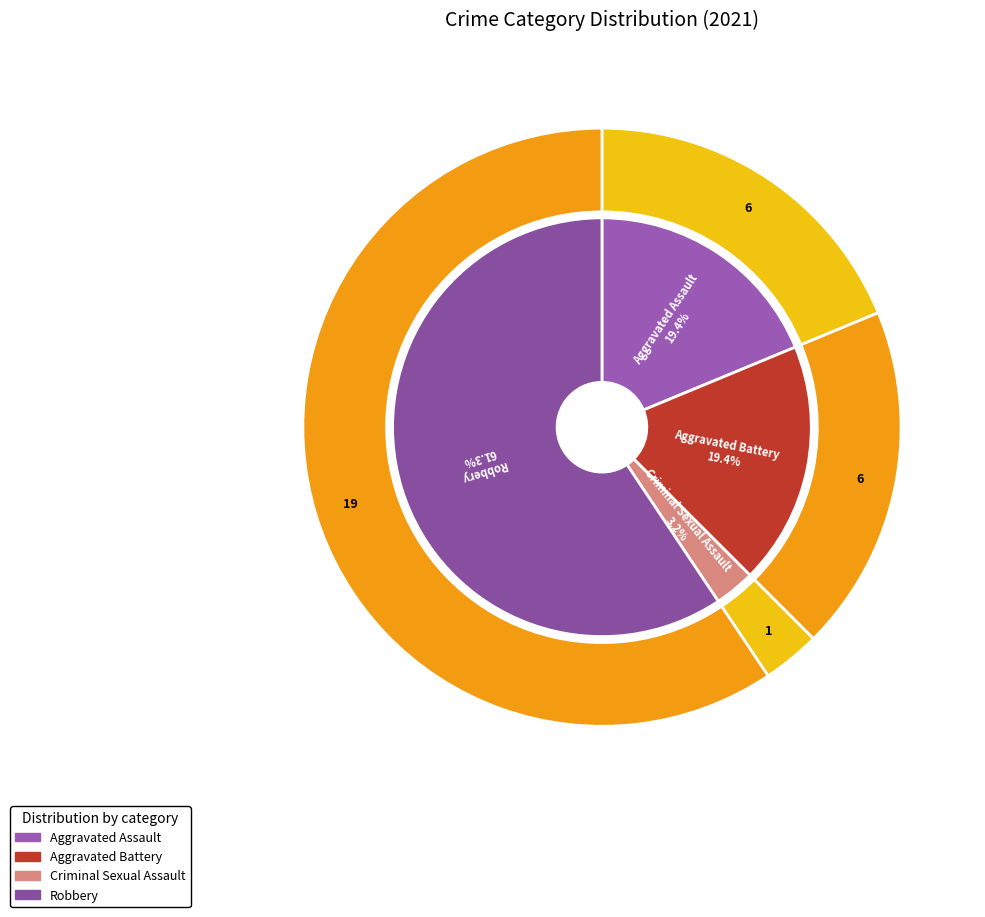

Which slice is the largest?

Robbery